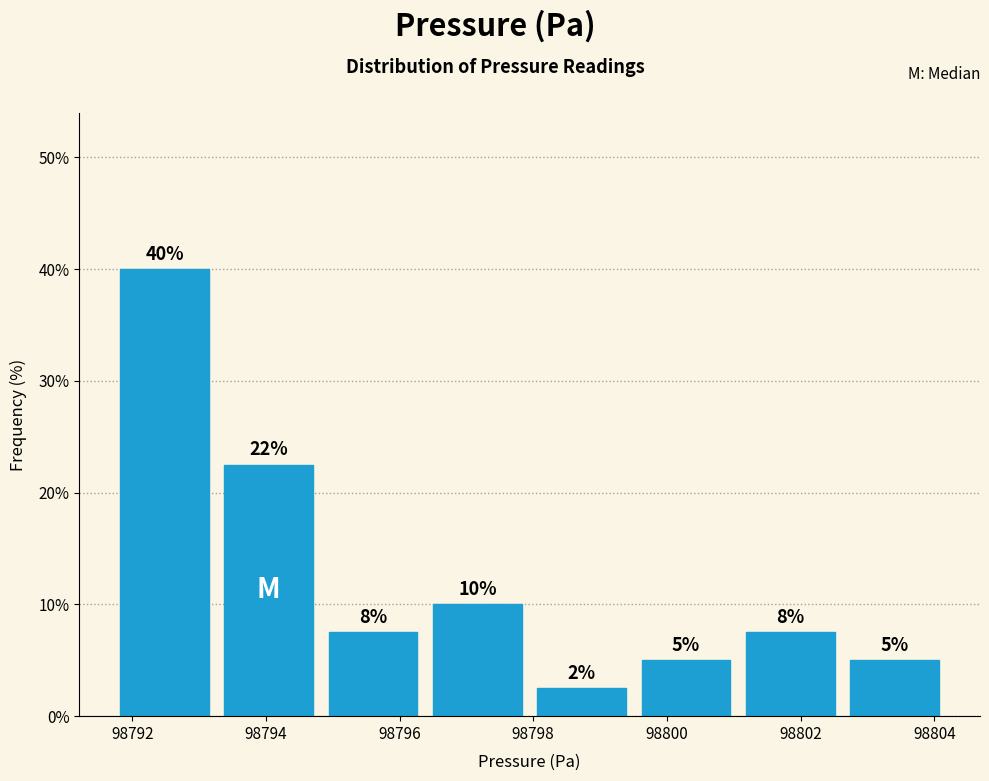

Which range on the x-axis has the tallest bar?

98791.8 to 98793.2